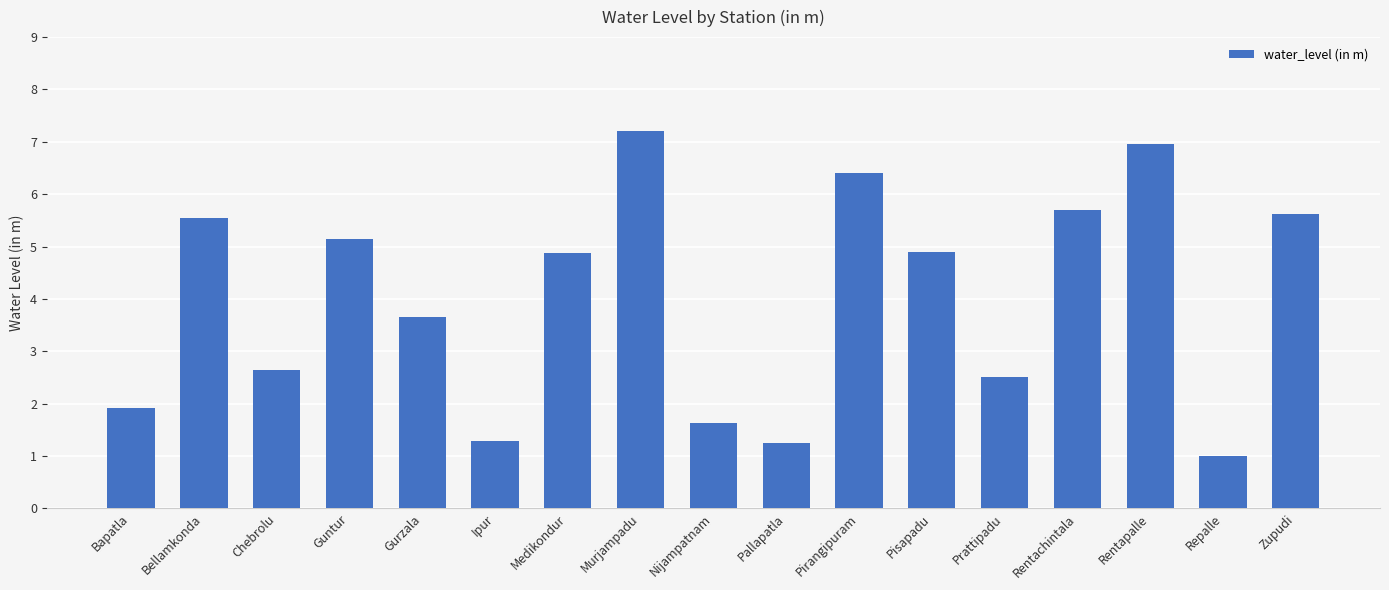

What is the value of the 5th bar from the left?

3.7